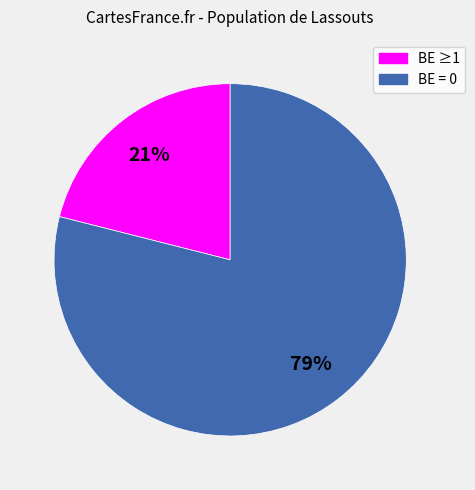

Does any single category account for the majority?

Yes